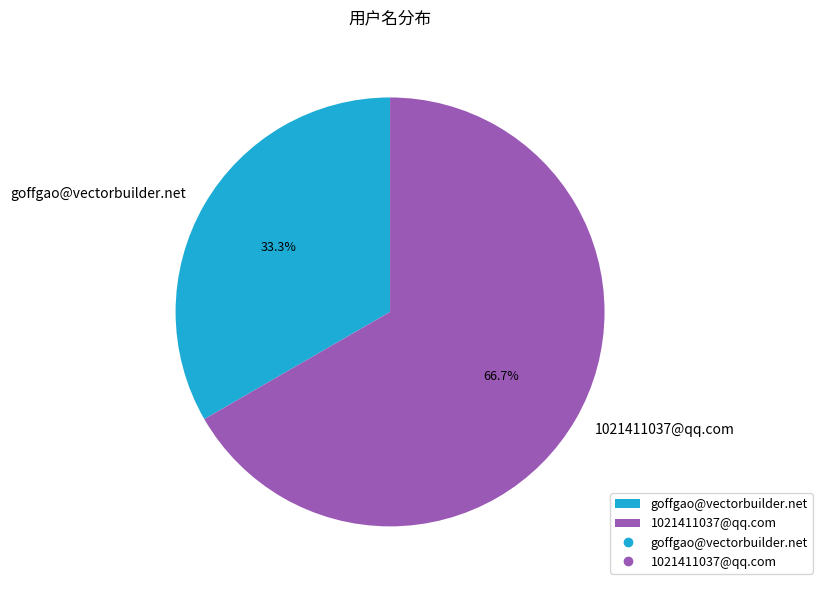

Combined, what portion of the pie is goffgao@vectorbuilder.net and 1021411037@qq.com?

100.0%